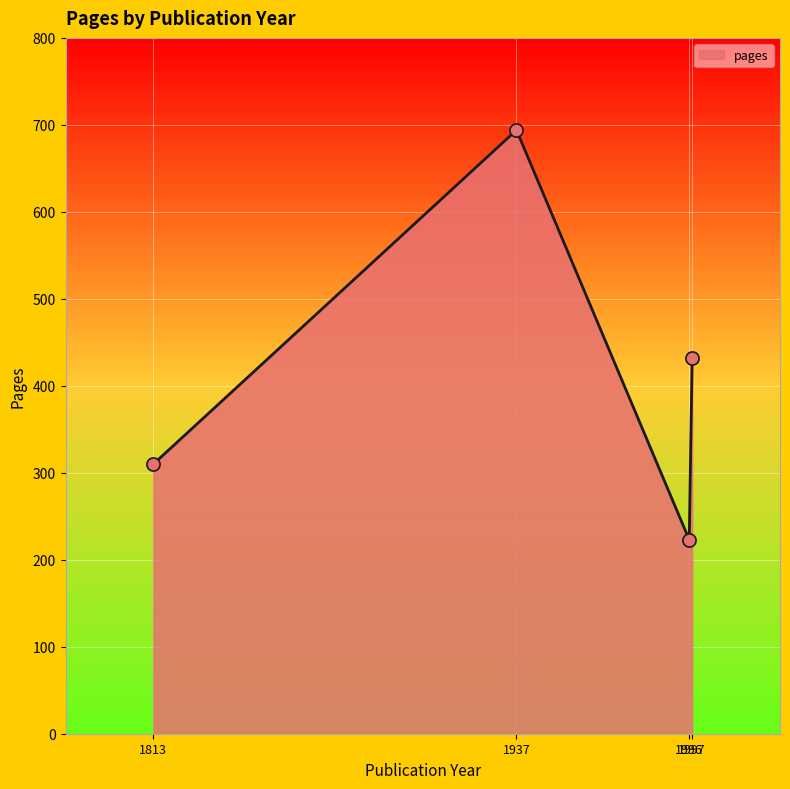

What is the ratio of the value at 1997 to the value at 1937?

0.6